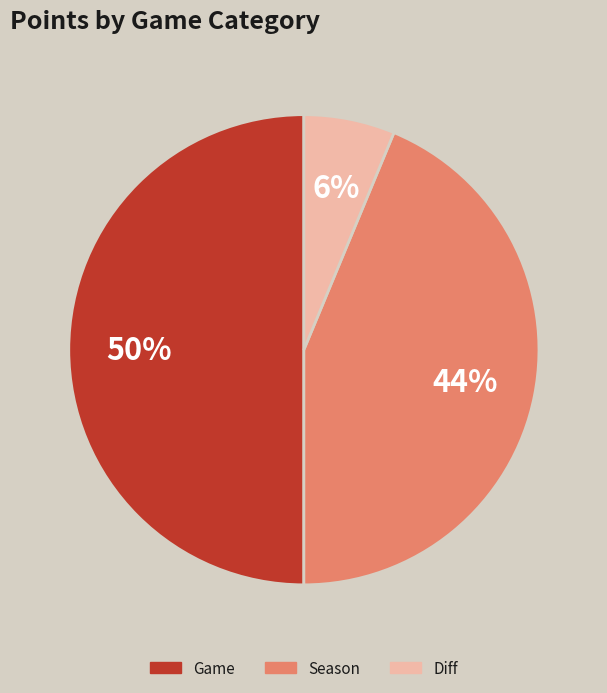

How many slices are in this pie chart?

3